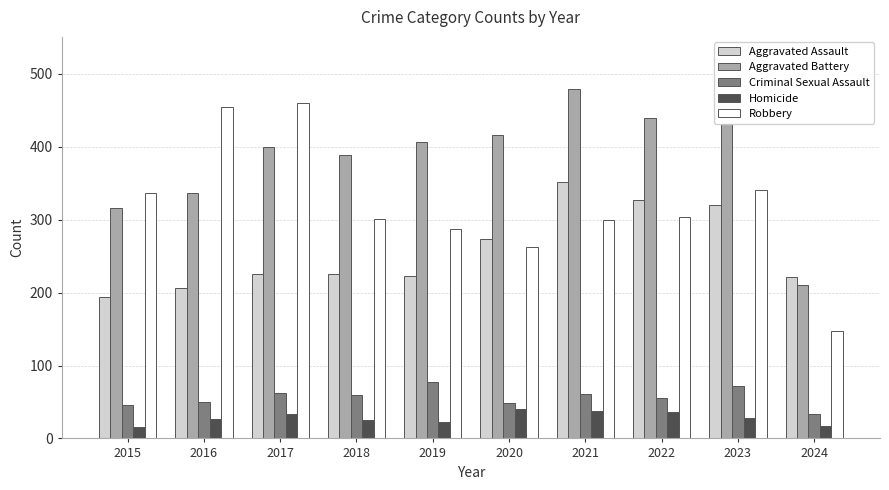

How many values in the Robbery series are below 304?

5